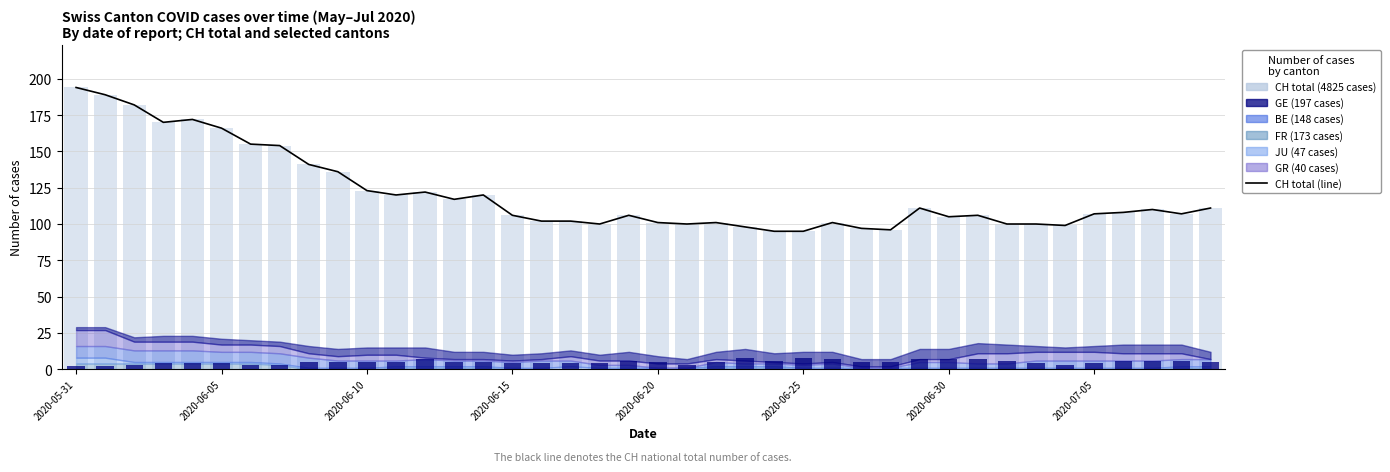

What is the difference between the CH (total) values at 9 and 23?

38